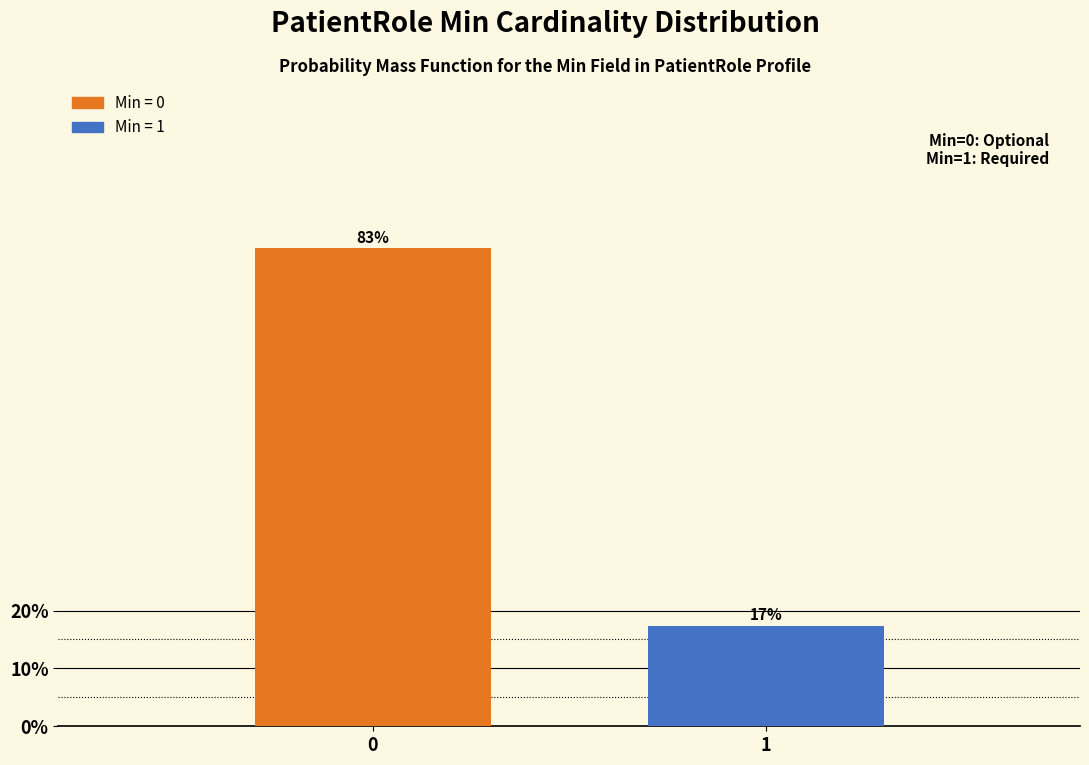

What is the greatest value displayed?

82.6